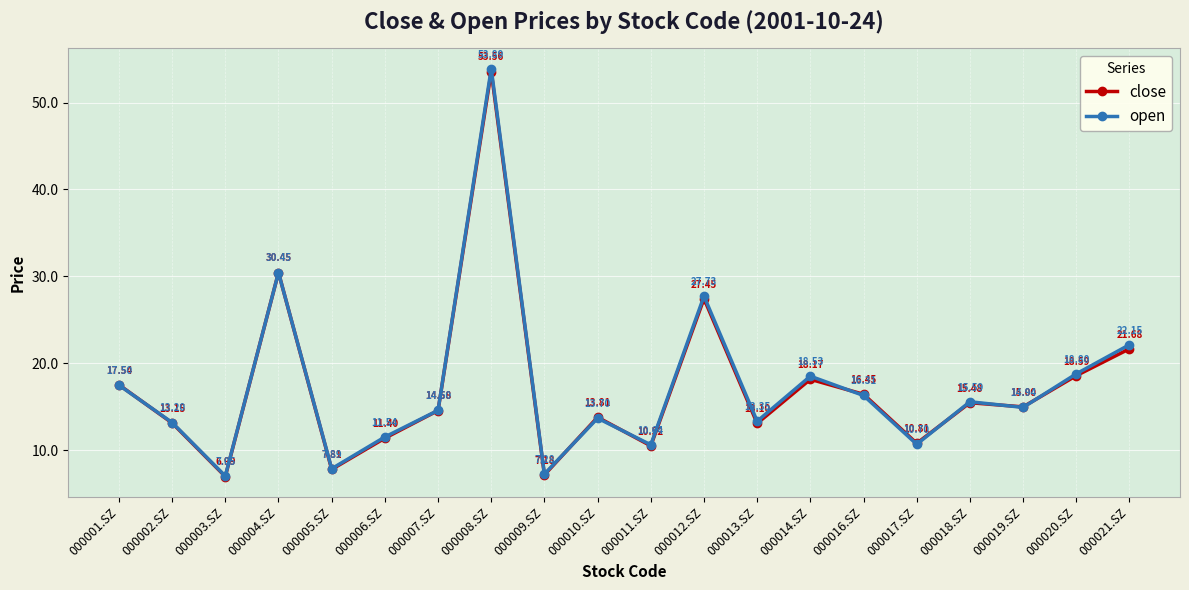

True or false: open and close intersect in this chart.

True